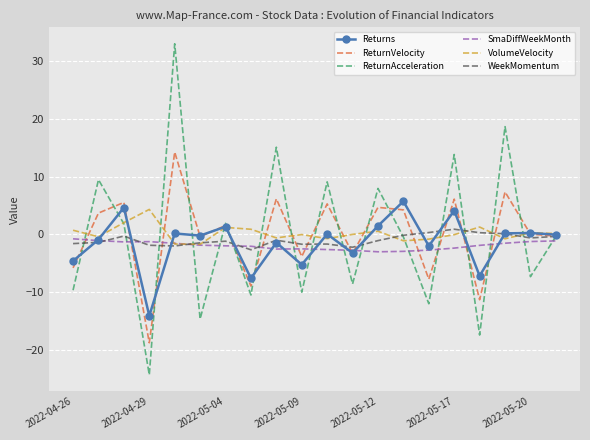

Which series has the largest range (max minus min)?

ReturnAcceleration